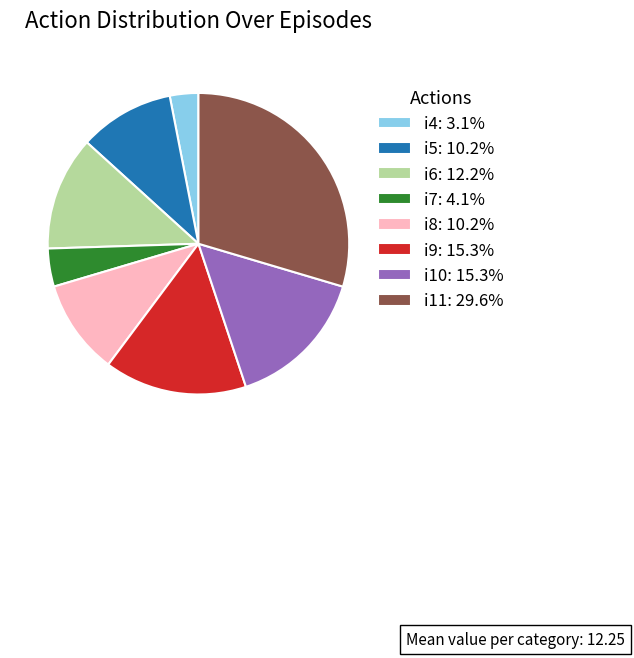

Is the sum of i9: 15.3% and i5: 10.2% greater than half?

No